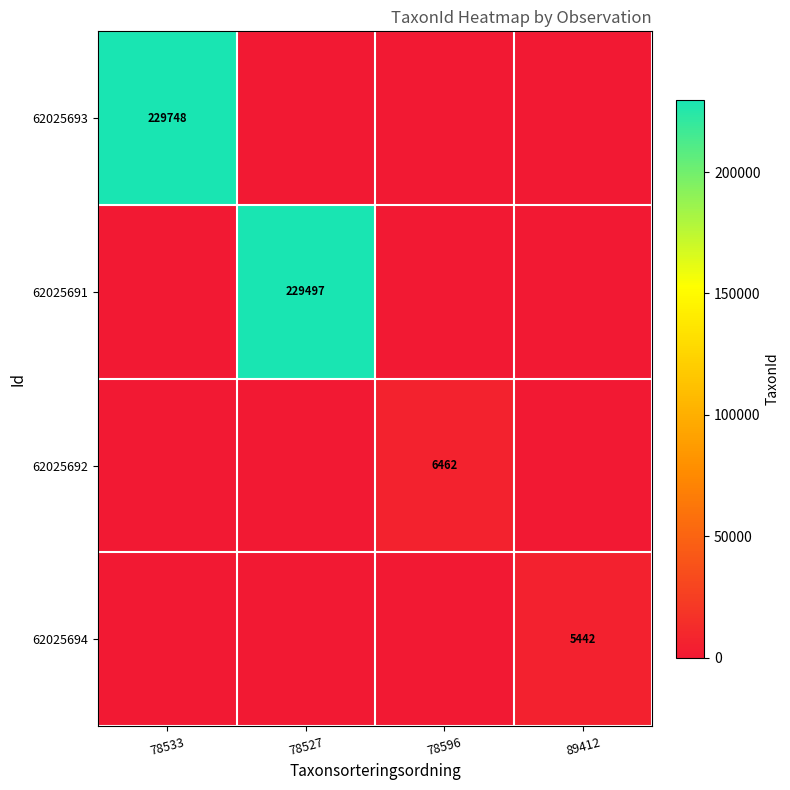

What is the total value across all series at 78527?

229497